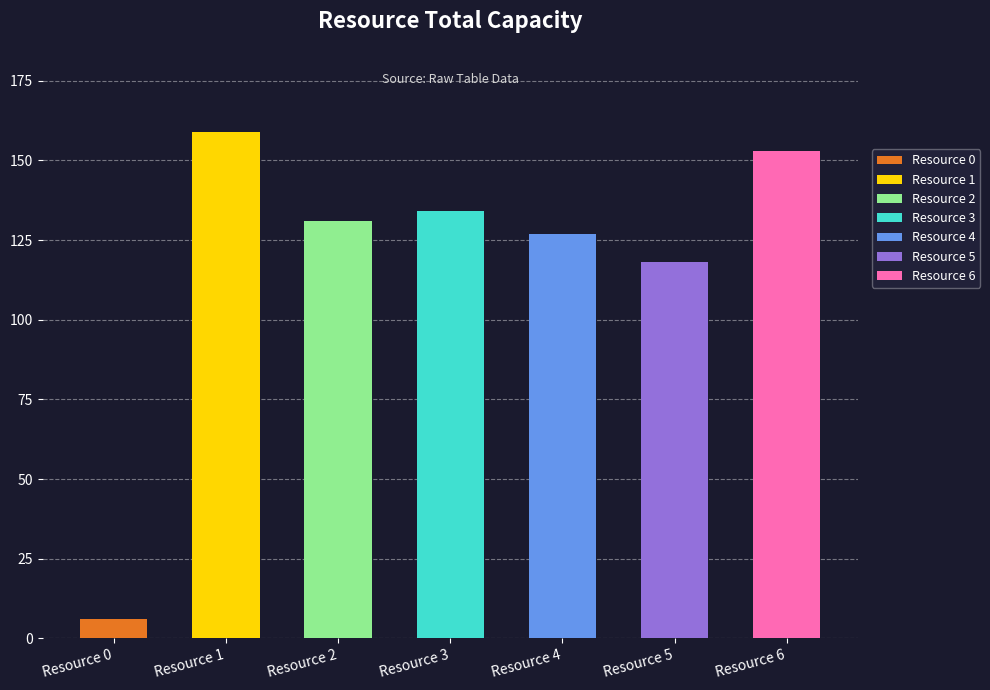

Reading left to right, what are all the values shown in this chart?

6	159	131	134	127	118	153